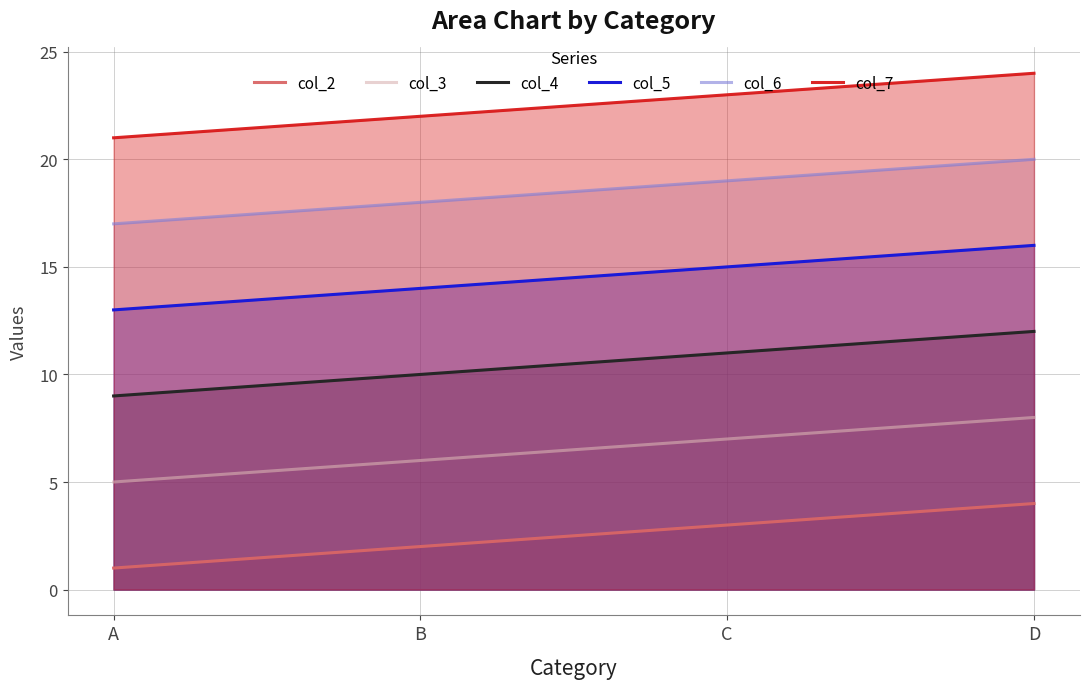

Reading left to right, what are all the values shown in this chart?

col_2: A=1	B=2	C=3	D=4
col_3: A=5	B=6	C=7	D=8
col_4: A=9	B=10	C=11	D=12
col_5: A=13	B=14	C=15	D=16
col_6: A=17	B=18	C=19	D=20
col_7: A=21	B=22	C=23	D=24